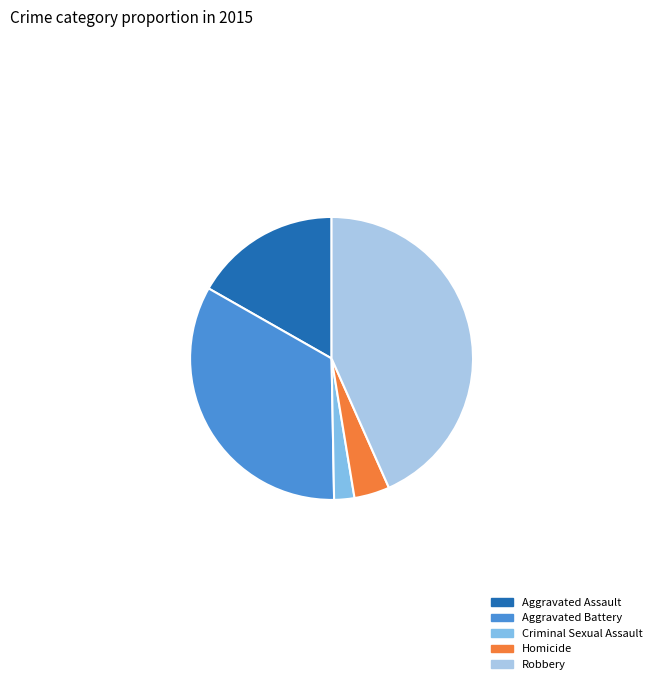

How many slices are in this pie chart?

5